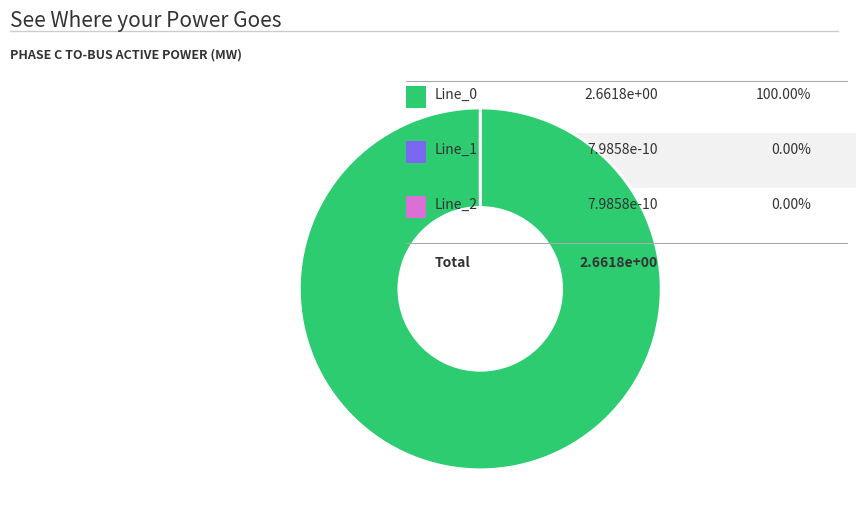

Is it true that Line_2 is 0% of the pie?

True